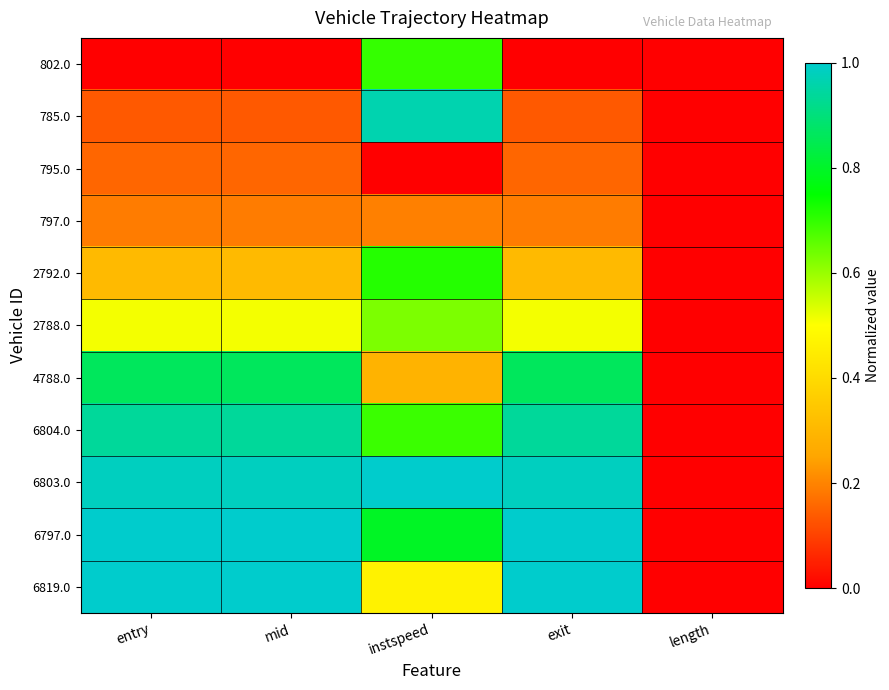

Reading left to right, extract all data points from this chart.

802.0: entry=0.0	mid=0.0	instspeed=0.7	exit=0.0	length=0.0
785.0: entry=0.1	mid=0.1	instspeed=1.0	exit=0.1	length=0.0
795.0: entry=0.2	mid=0.2	instspeed=0.0	exit=0.2	length=0.0
797.0: entry=0.2	mid=0.2	instspeed=0.2	exit=0.2	length=0.0
2792.0: entry=0.3	mid=0.3	instspeed=0.7	exit=0.3	length=0.0
2788.0: entry=0.5	mid=0.5	instspeed=0.6	exit=0.5	length=0.0
4788.0: entry=0.9	mid=0.9	instspeed=0.3	exit=0.9	length=0.0
6804.0: entry=0.9	mid=0.9	instspeed=0.7	exit=0.9	length=0.0
6803.0: entry=1.0	mid=1.0	instspeed=1.0	exit=1.0	length=0.0
6797.0: entry=1.0	mid=1.0	instspeed=0.8	exit=1.0	length=0.0
6819.0: entry=1.0	mid=1.0	instspeed=0.5	exit=1.0	length=0.0